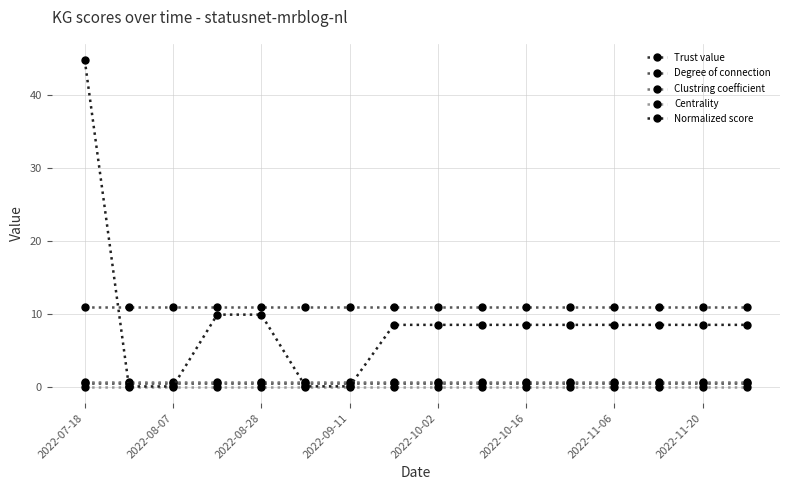

How many lines are shown in the chart?

5